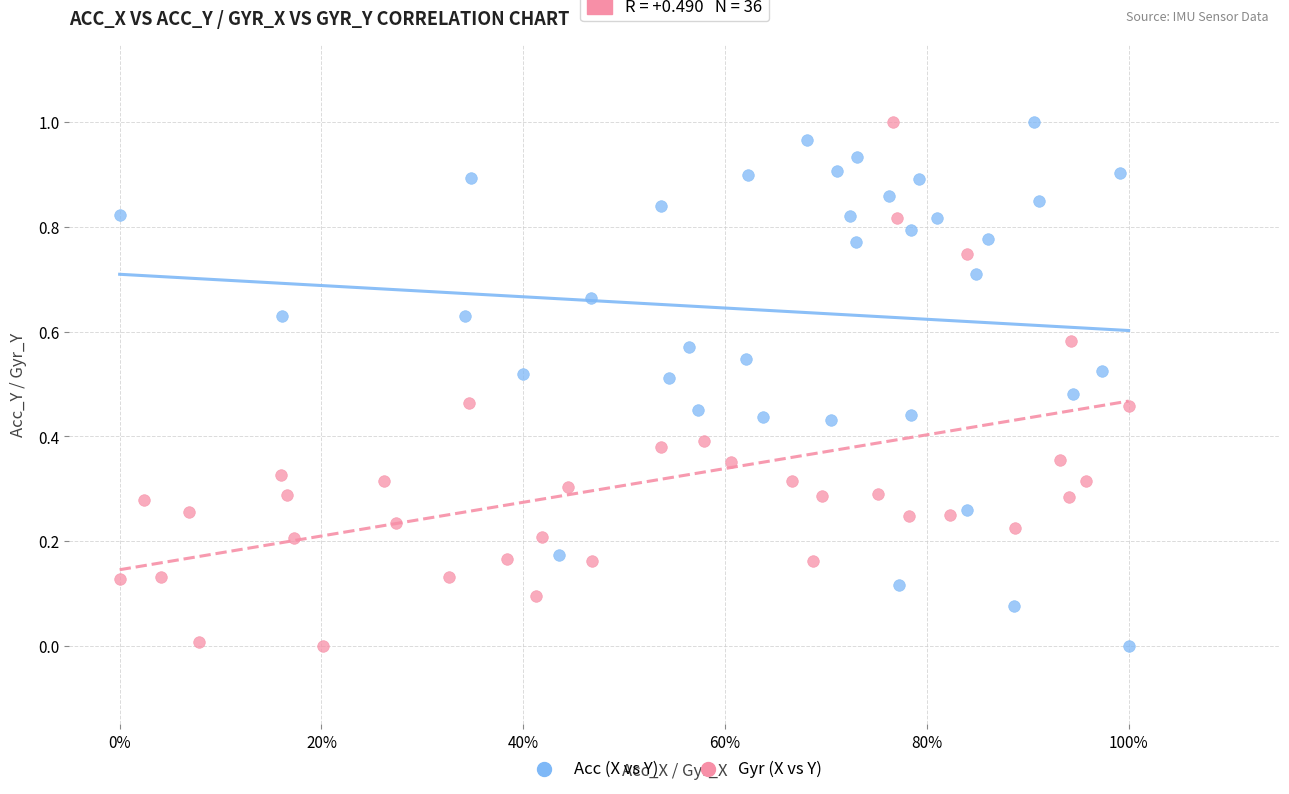

What are all the series names shown in the legend?

Acc (X vs Y), Gyr (X vs Y)